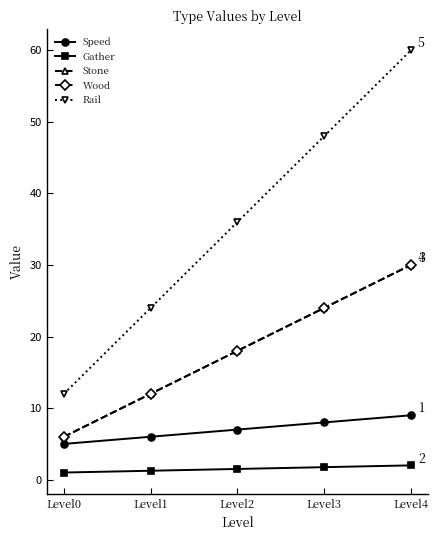

What is the average value of the Wood series?

18.0